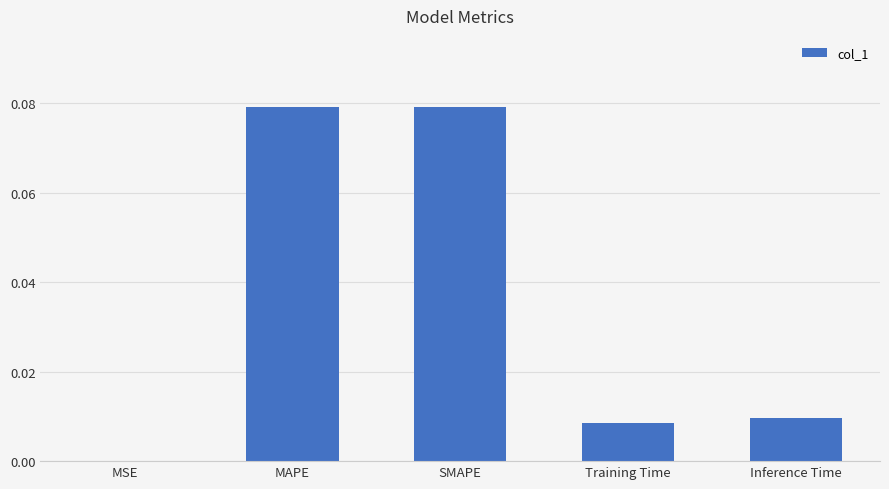

Between Inference Time and SMAPE, which is larger?

SMAPE